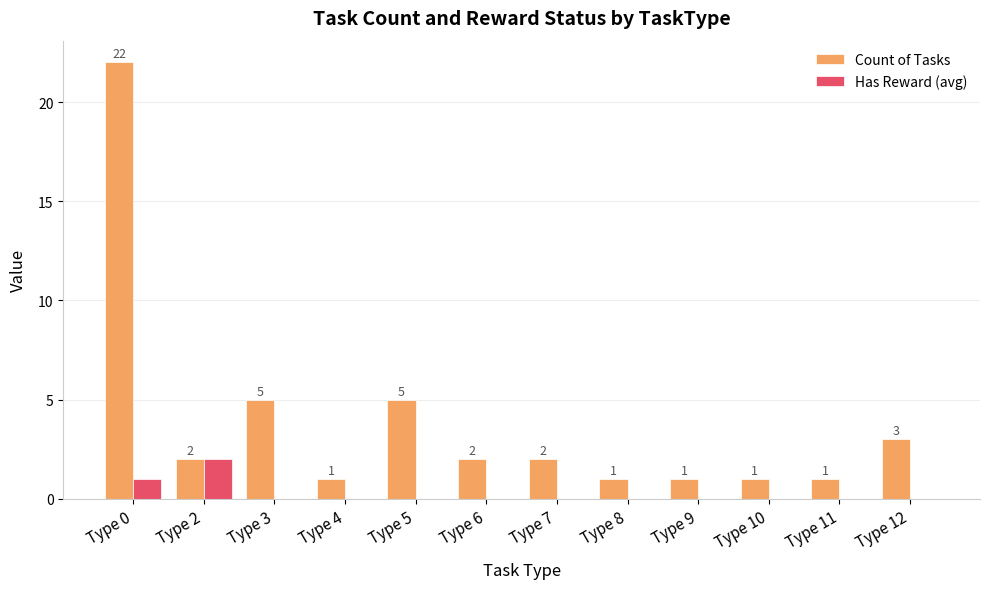

The Count of Tasks series shows 2 at Type 6. True or false?

True